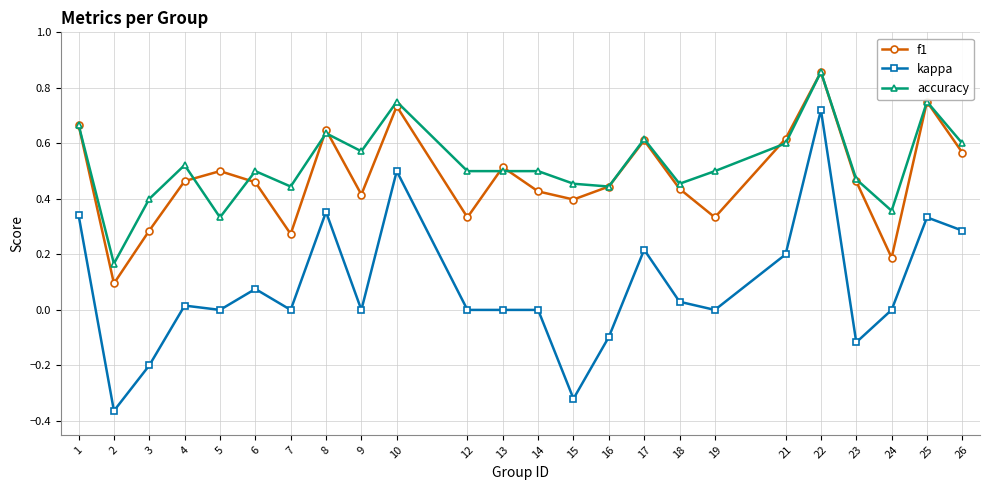

True or false: kappa has more than 2 interior local peaks.

True